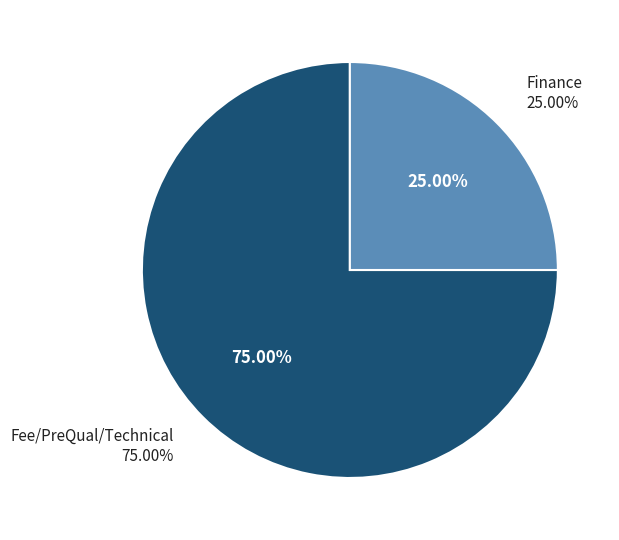

Is it true that Finance is 61% of the pie?

False